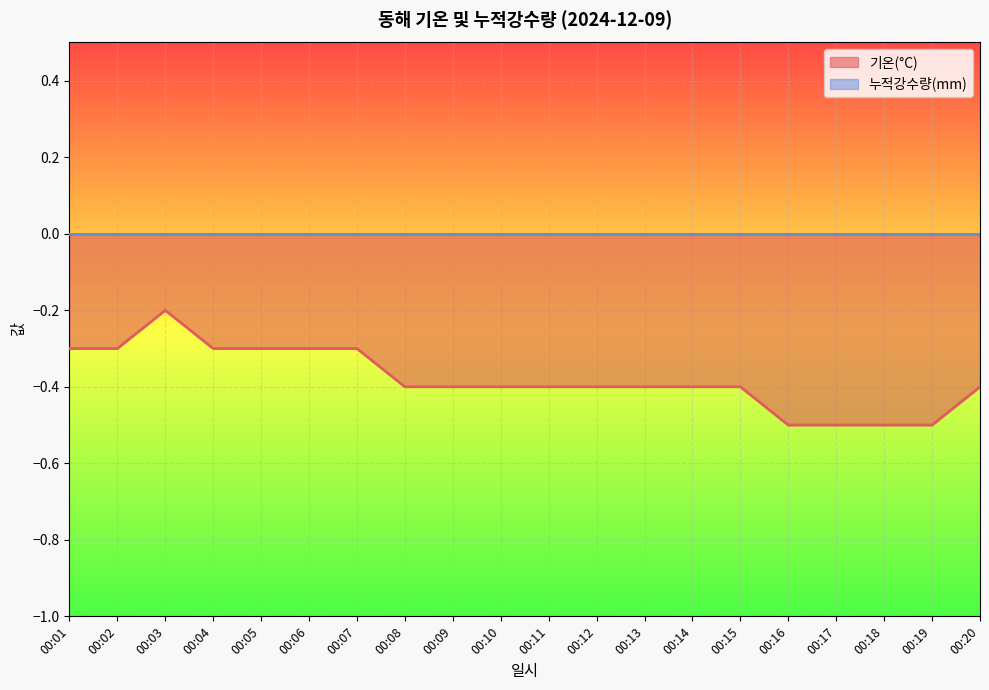

Reading left to right, extract all data points from this chart.

00:01=-0.3	00:02=-0.3	00:03=-0.2	00:04=-0.3	00:05=-0.3	00:06=-0.3	00:07=-0.3	00:08=-0.4	00:09=-0.4	00:10=-0.4	00:11=-0.4	00:12=-0.4	00:13=-0.4	00:14=-0.4	00:15=-0.4	00:16=-0.5	00:17=-0.5	00:18=-0.5	00:19=-0.5	00:20=-0.4